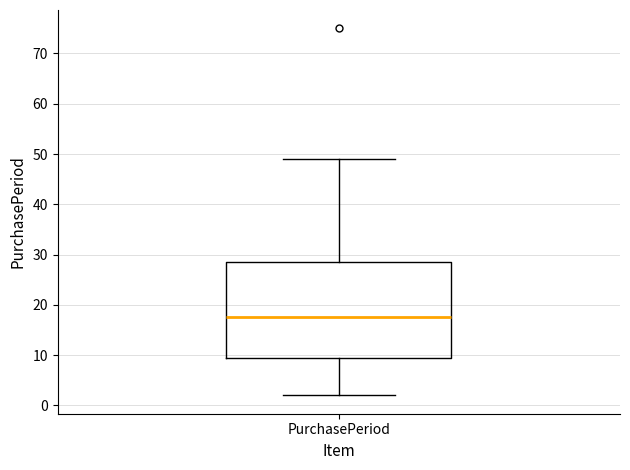

Transcribe this box plot: give where the median line is, the range the box spans, and where the two whiskers end, as read against the y-axis. The values are not printed on the chart, so give them approximately, as read against the axis.

median 18, box 10 to 29, whiskers 2 to 49